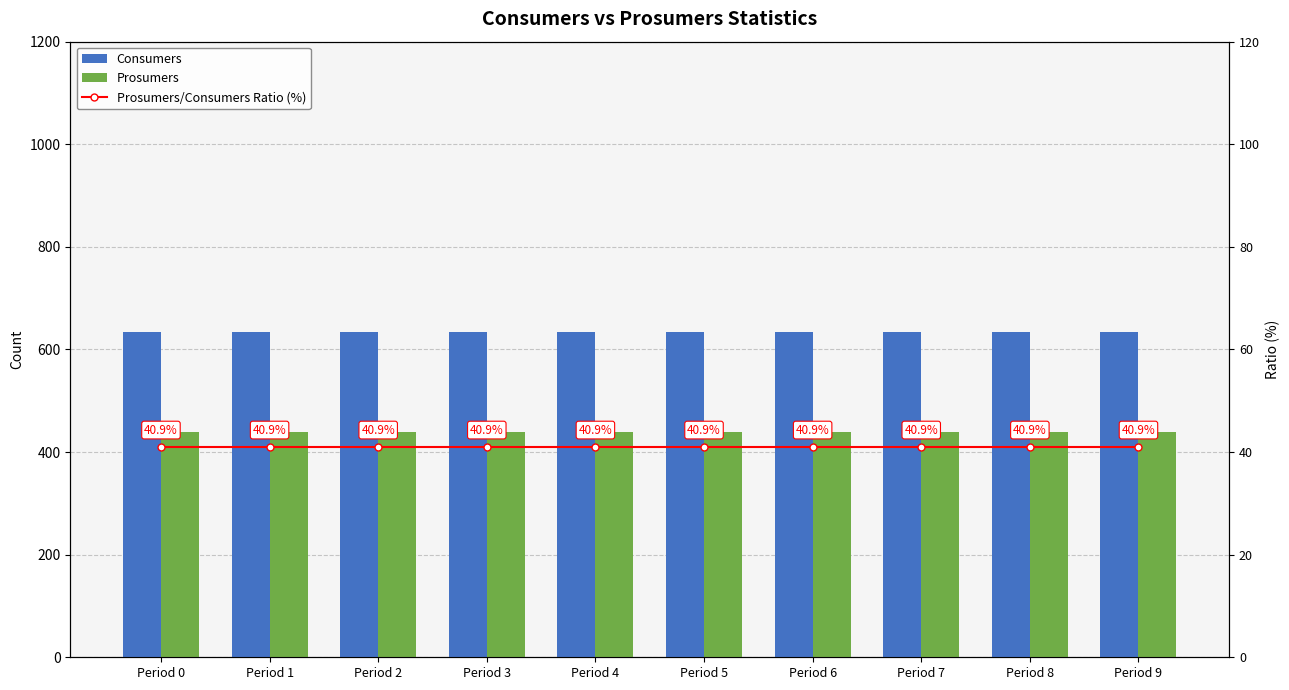

The Prosumers/Consumers Ratio (%) series shows 21.5 at Period 0. True or false?

False